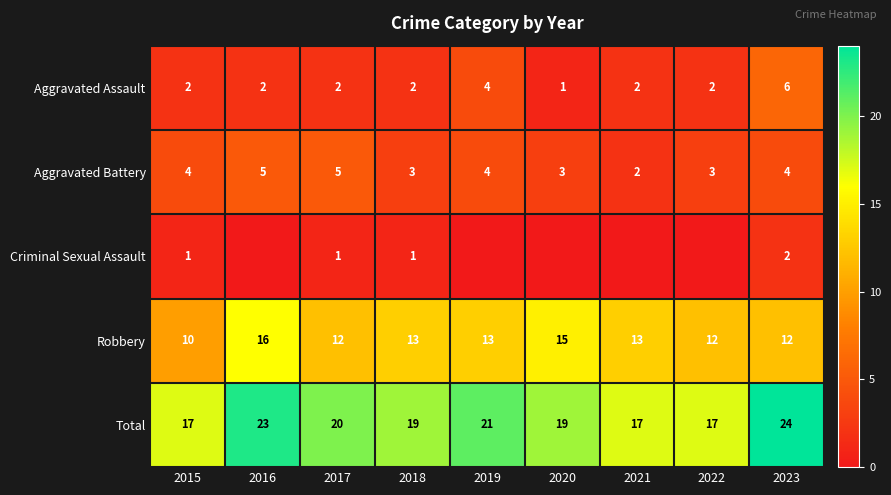

What is the difference between the maximum and minimum values in the Aggravated Assault series?

5